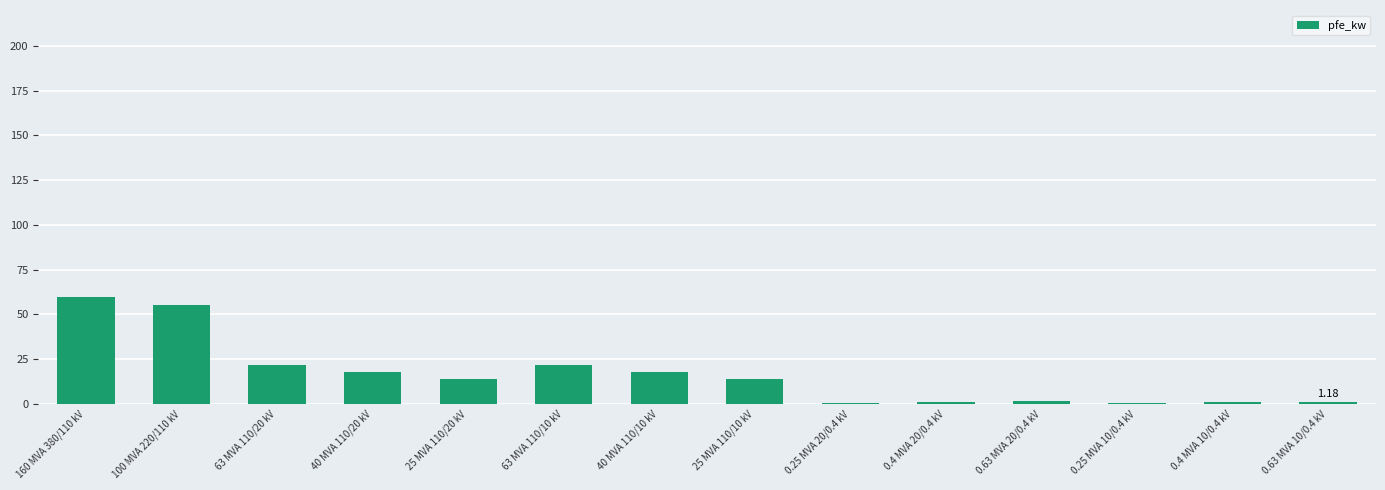

What is the change in value from 160 MVA 380/110 kV to 63 MVA 110/10 kV?

-38.0